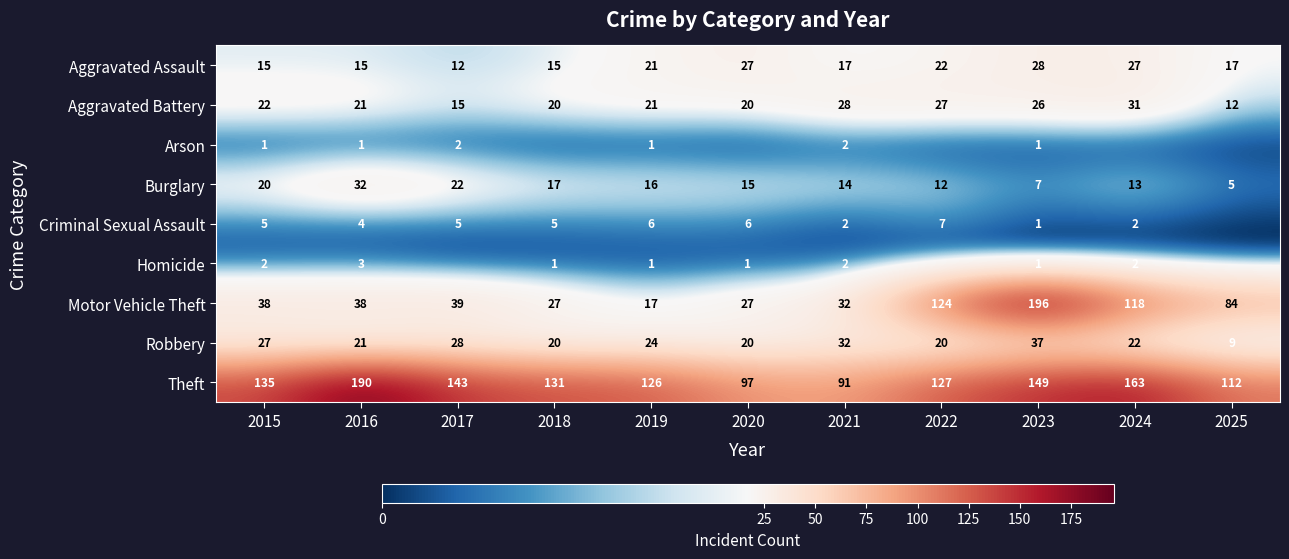

What is the sum of the Aggravated Assault values at 2019 and 2015?

36